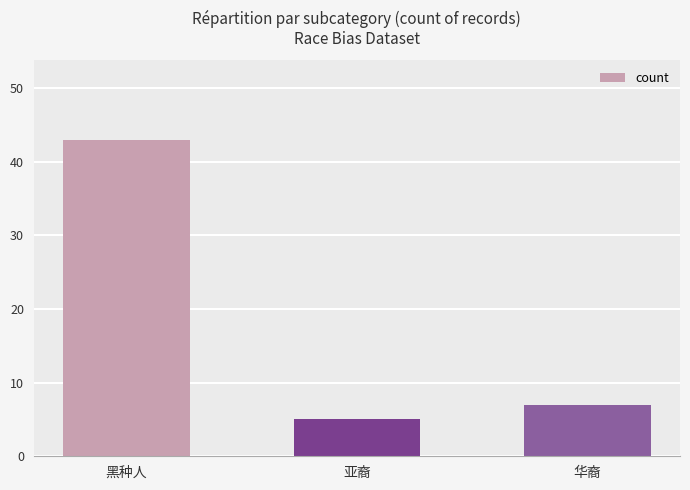

Which category has the lowest value across all series?

亚裔